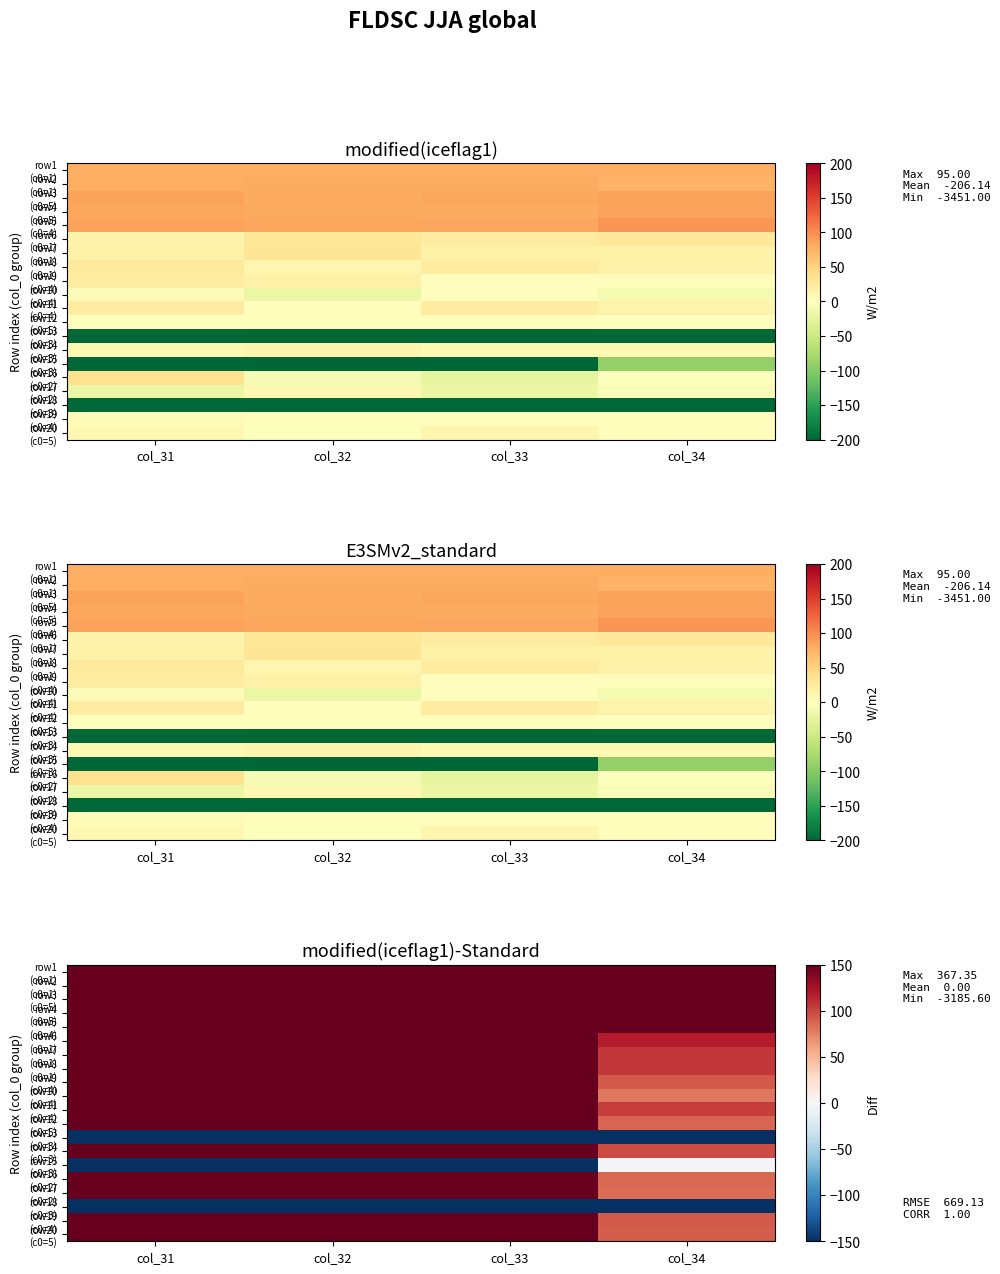

What is the difference between the second highest and minimum values in the row8 (c0=1) series?

44.3